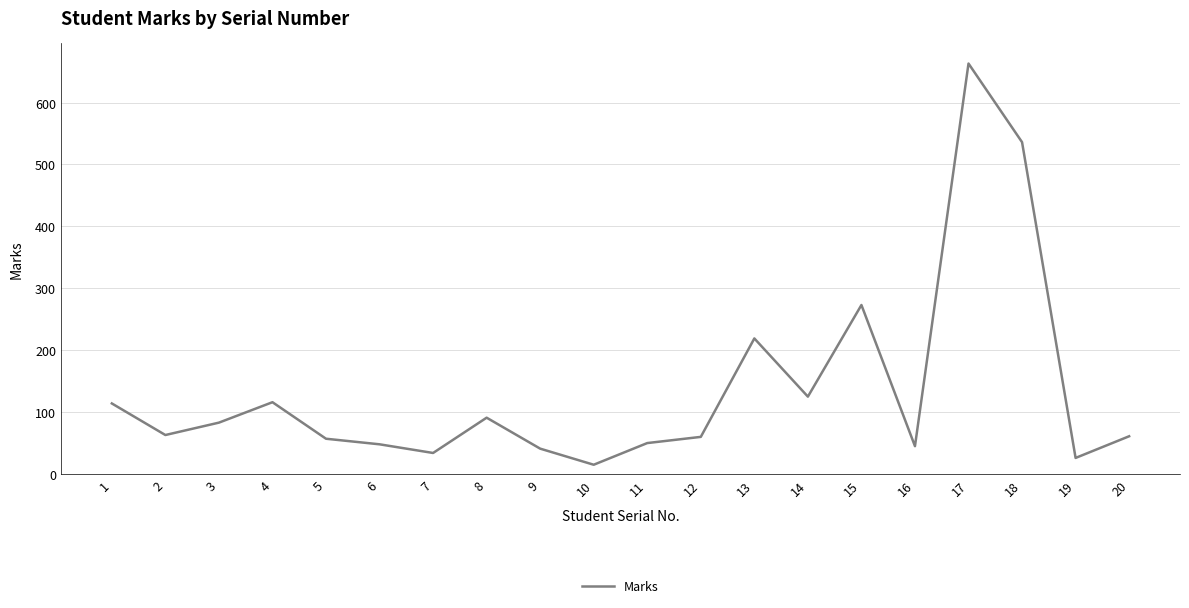

True or false: the data shows 270 at 18.

False